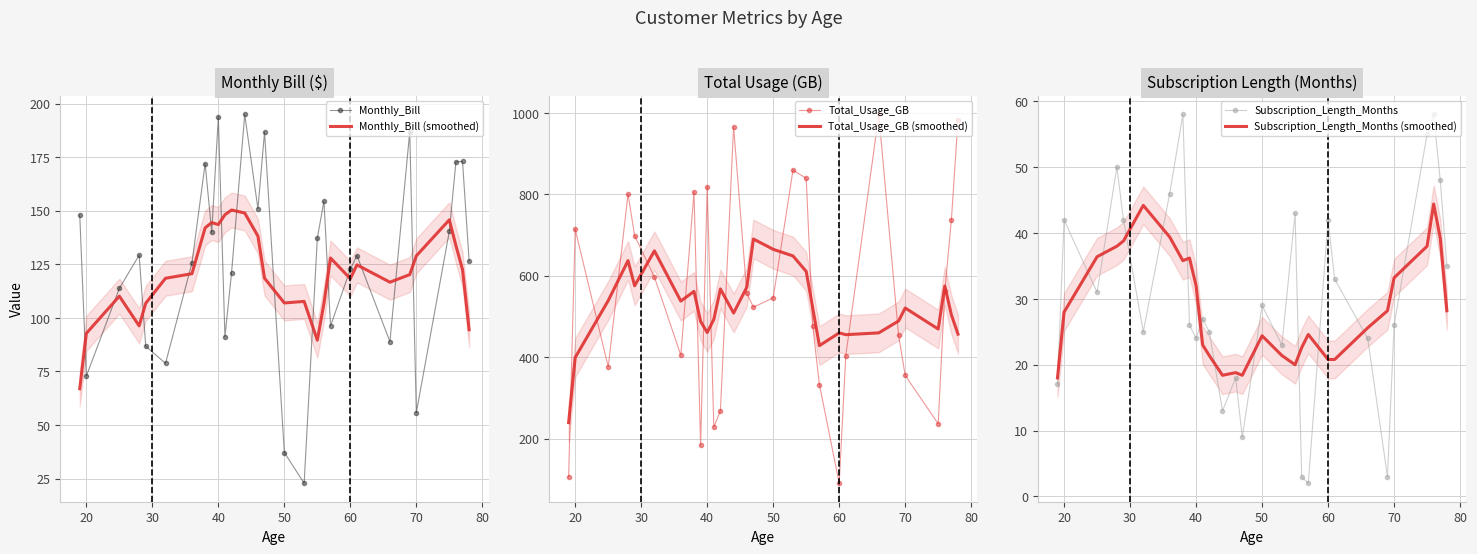

What is the difference between the highest and lowest values at 70?

494.8